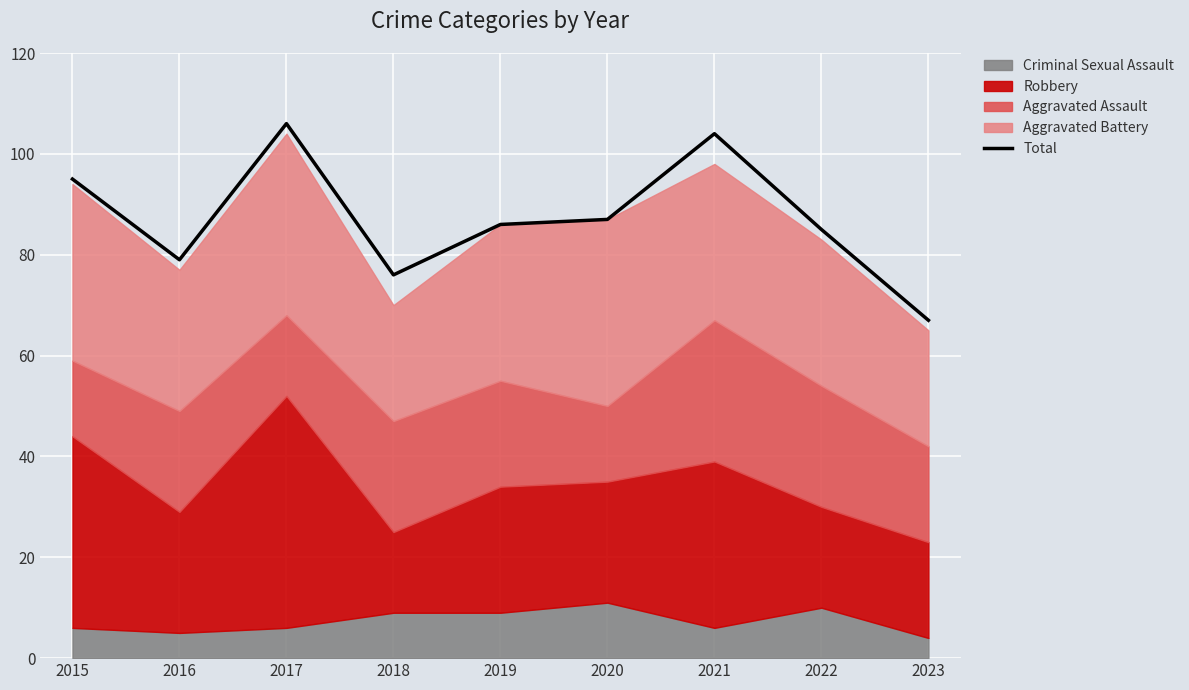

List the labels in order of value, smallest first.

2023, 2018, 2016, 2022, 2019, 2020, 2015, 2021, 2017